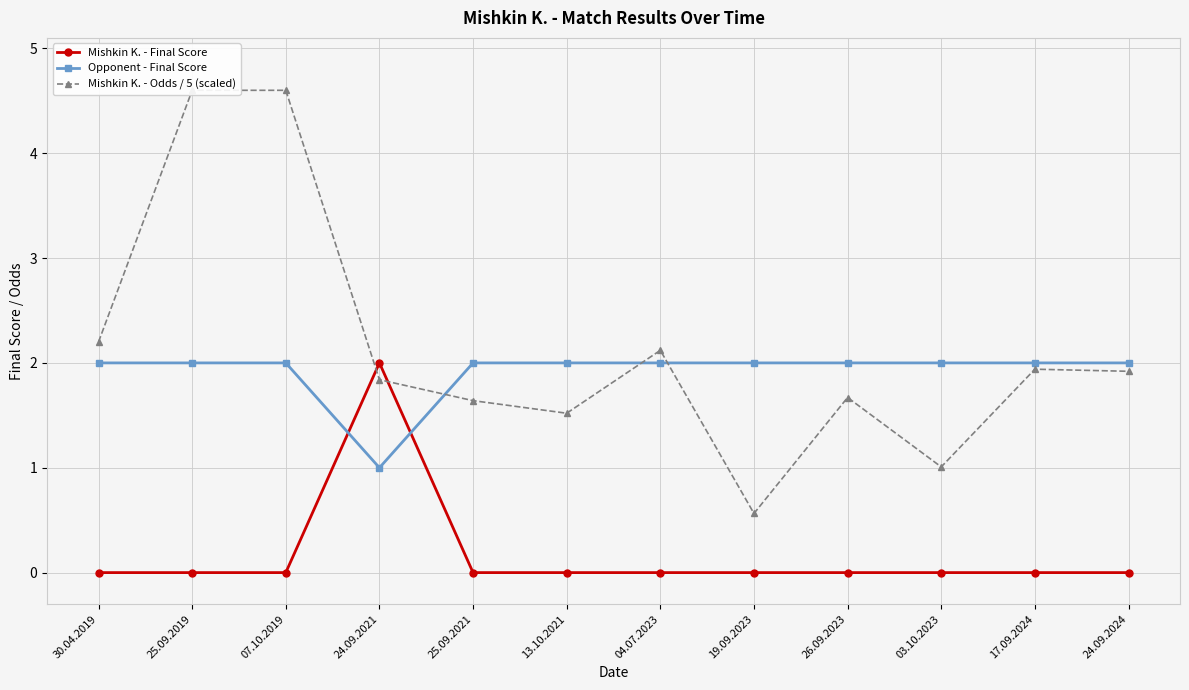

Between 13.10.2021 and 24.09.2024, which is larger?

13.10.2021